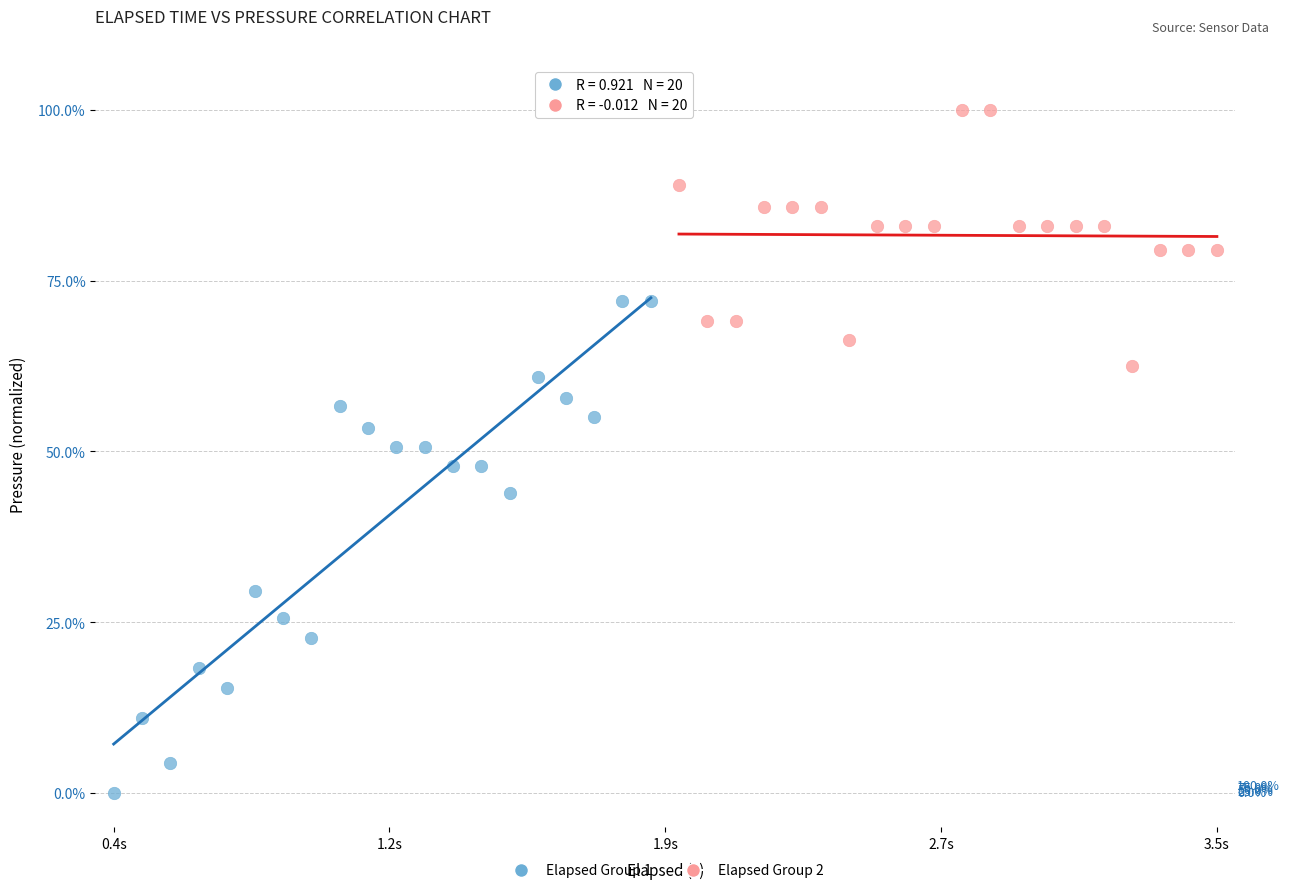

Which series contains the highest Y value?

Elapsed Group 2